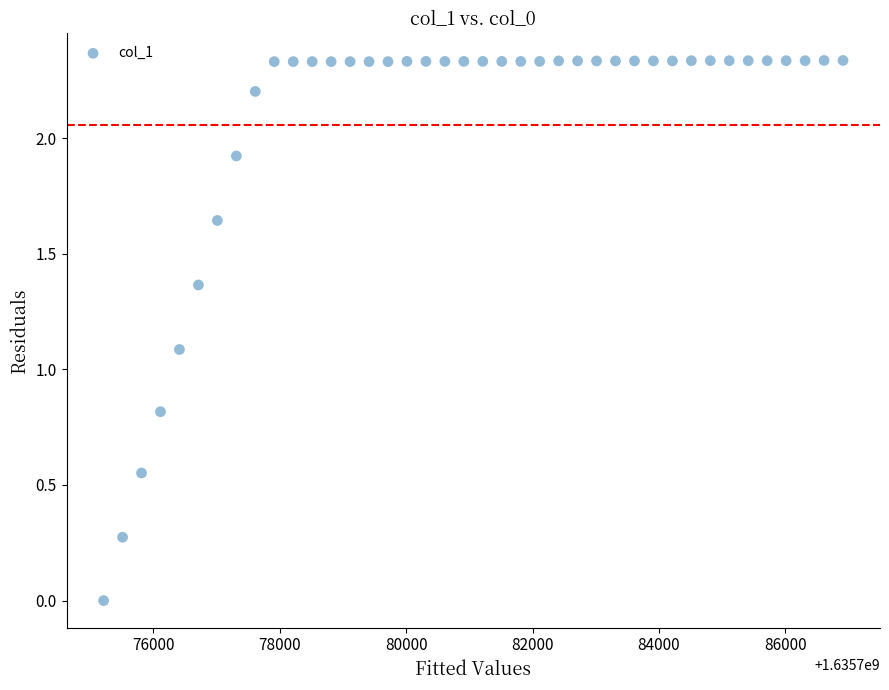

What is the range of X values (max minus min)?

11700.0